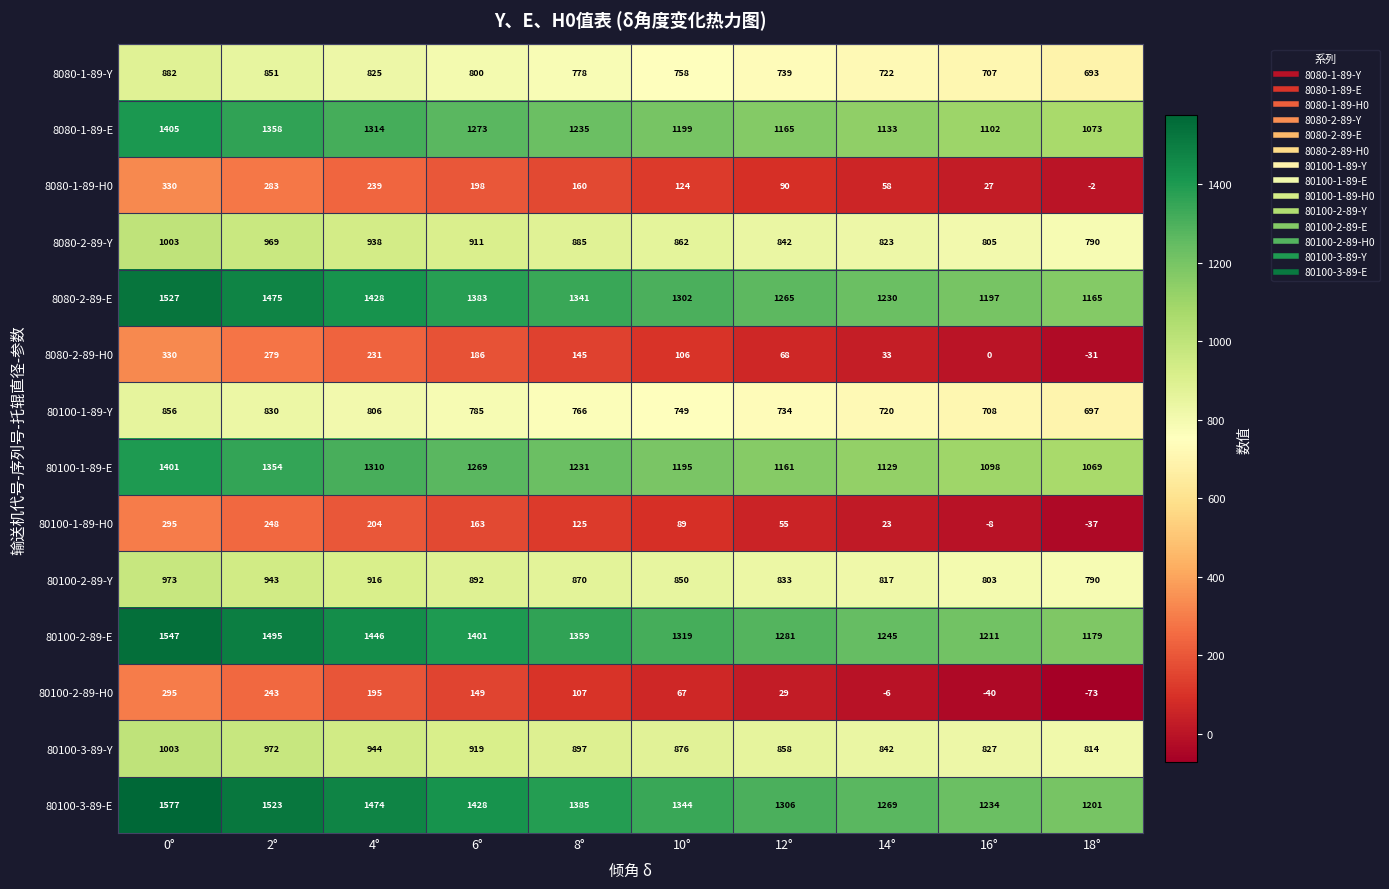

At which category is the sum across all series the highest?

0°